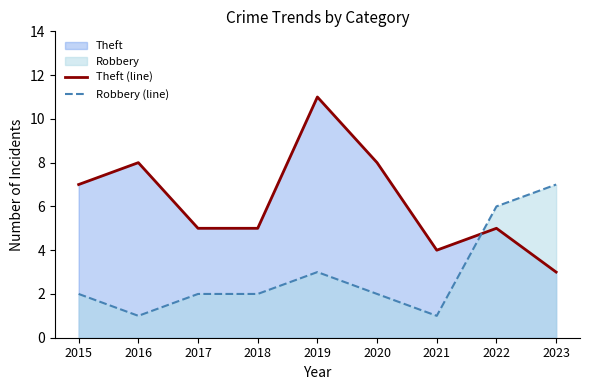

Which label corresponds to the smallest value in the chart?

2016